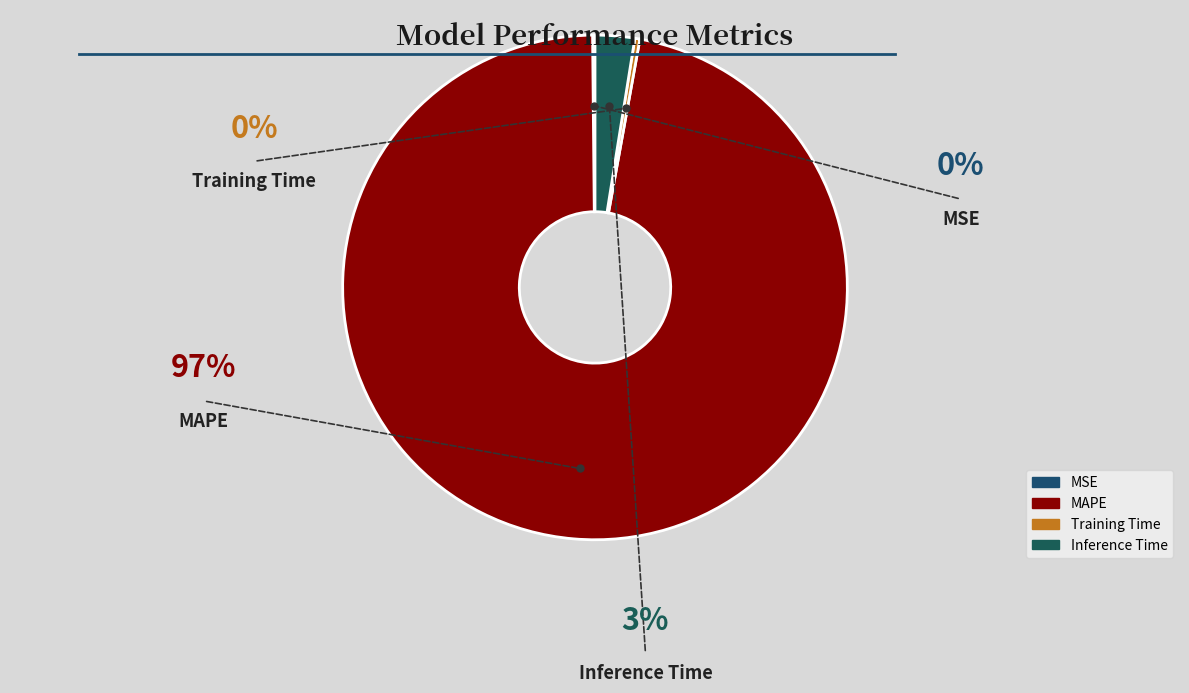

Rank the categories by value from highest to lowest.

MAPE, Inference Time, Training Time, MSE